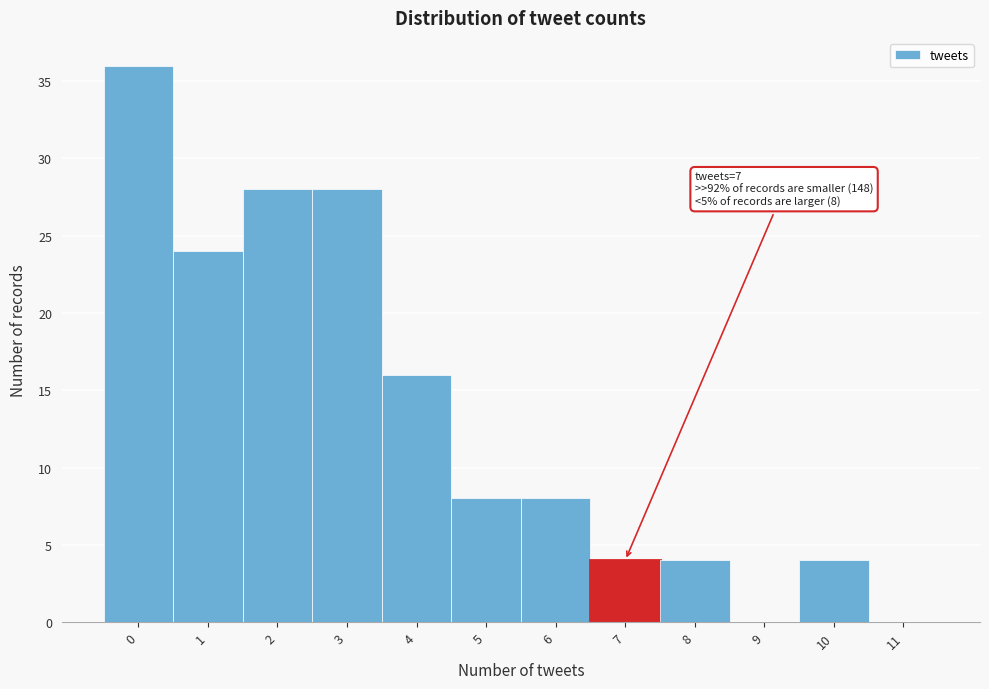

Reading left to right, transcribe all the data shown in this chart.

0=36	1=24	2=28	3=28	4=16	5=8	6=8	7=4	8=4	9=0	10=4	11=0